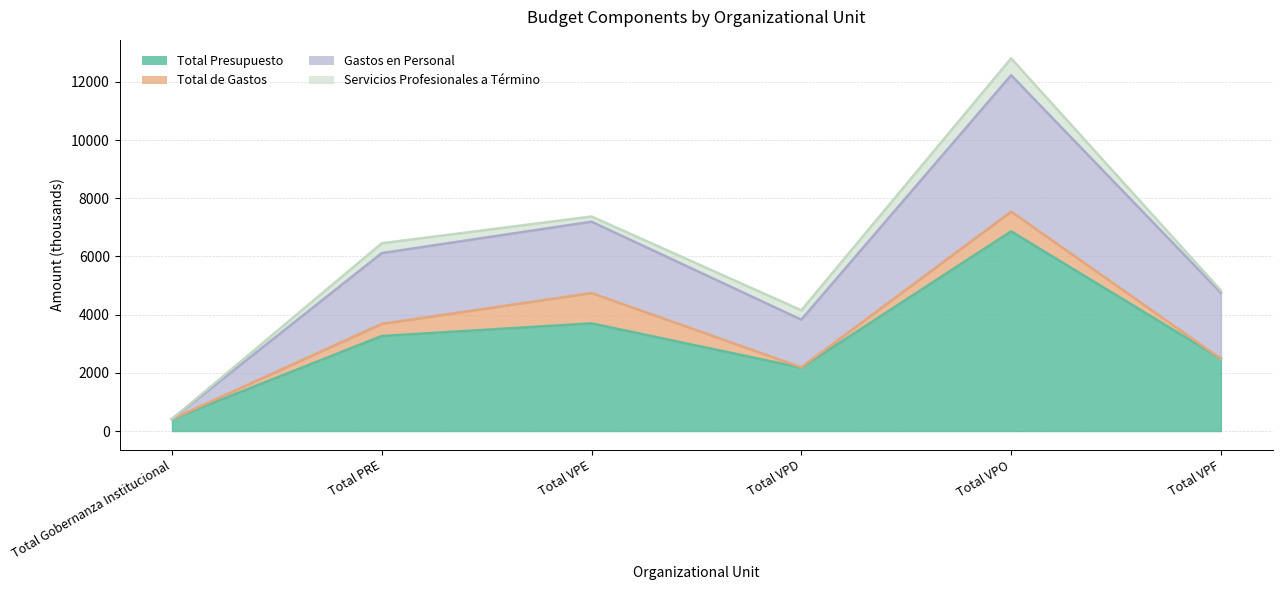

True or false: Total Presupuesto and Gastos en Personal intersect in this chart.

False